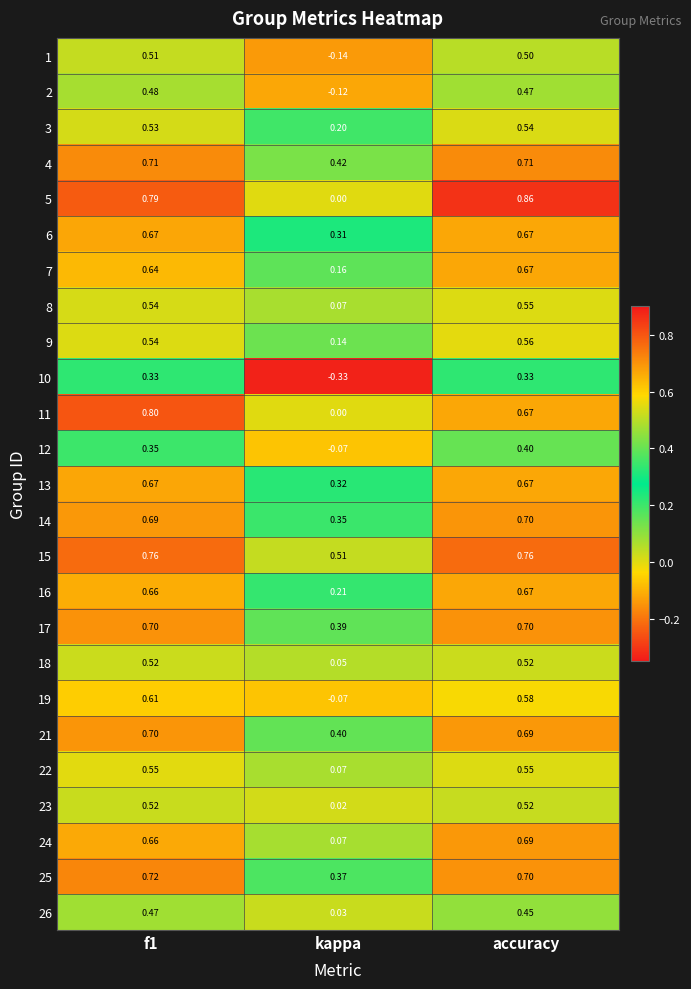

Where is 2 nearest to the value 0?

kappa